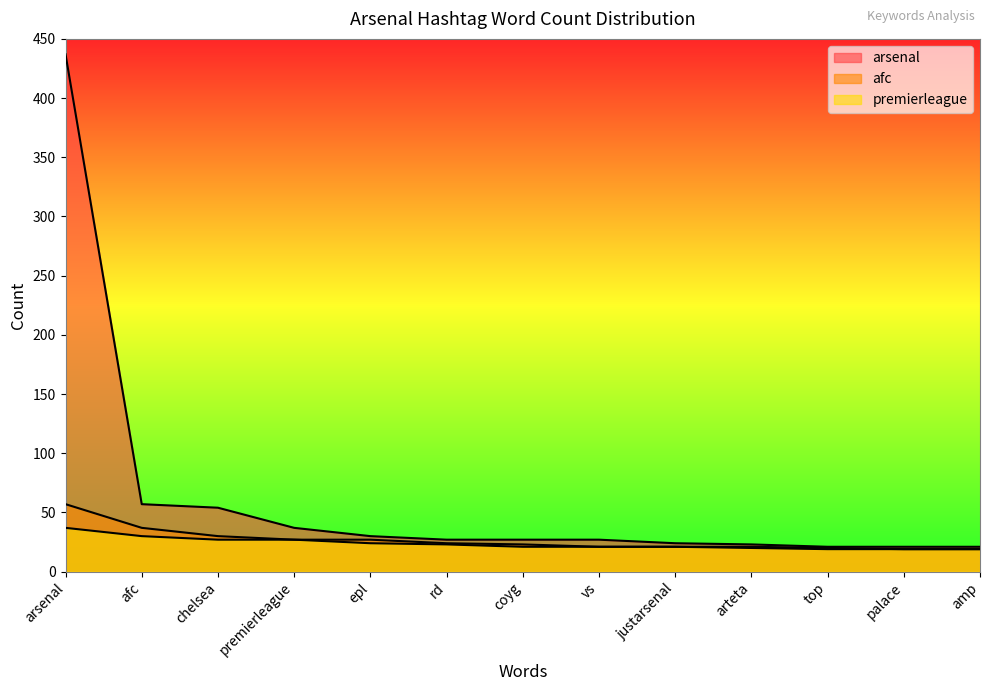

True or false: afc and arsenal intersect in this chart.

False